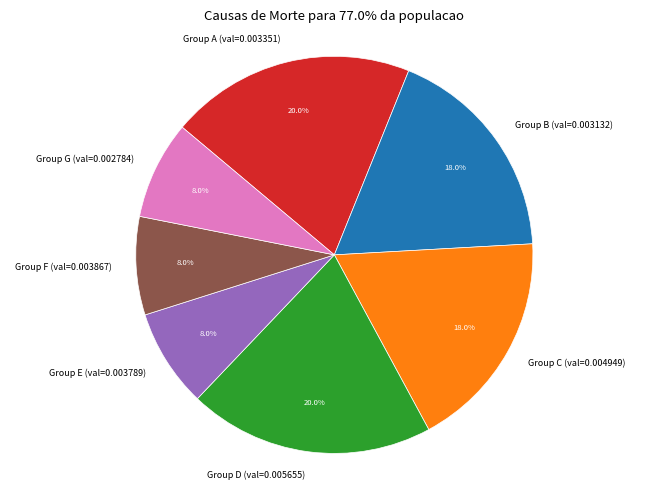

How many segments does this pie chart have?

7